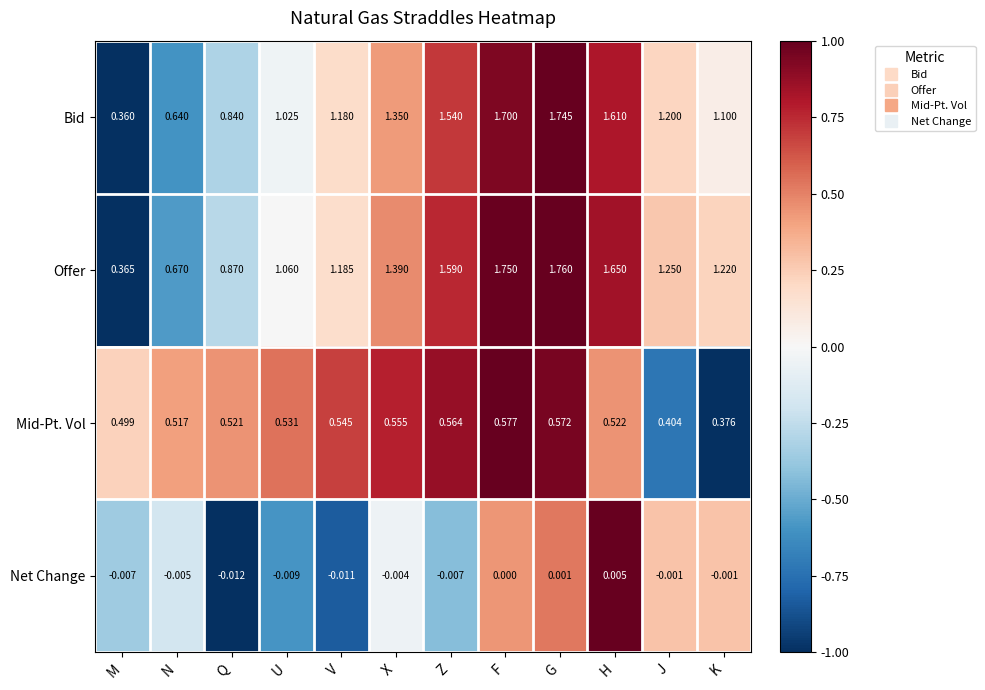

List the series in order of their peak value, lowest first.

Net Change, Mid-Pt. Vol, Bid, Offer